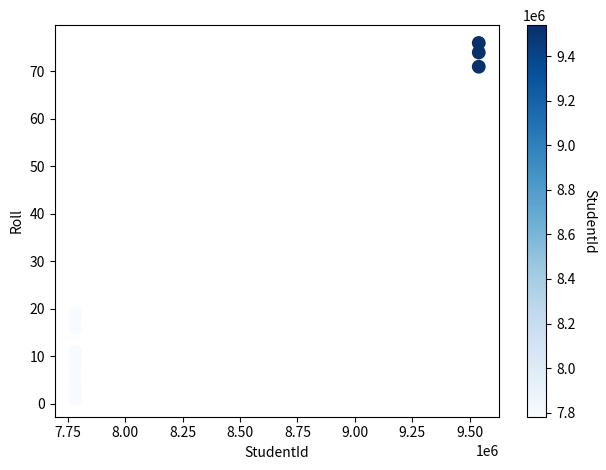

What Y value in the scatter plot is closest to 38?

19